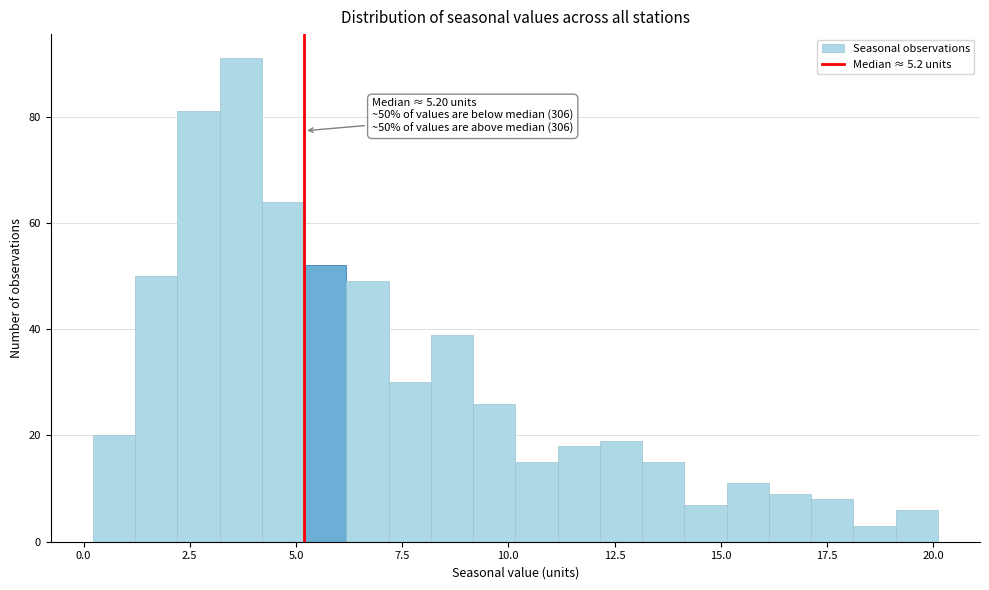

Around what value on the x-axis is the tallest bar? Give the approximate position of its centre, as read against the axis.

3.5